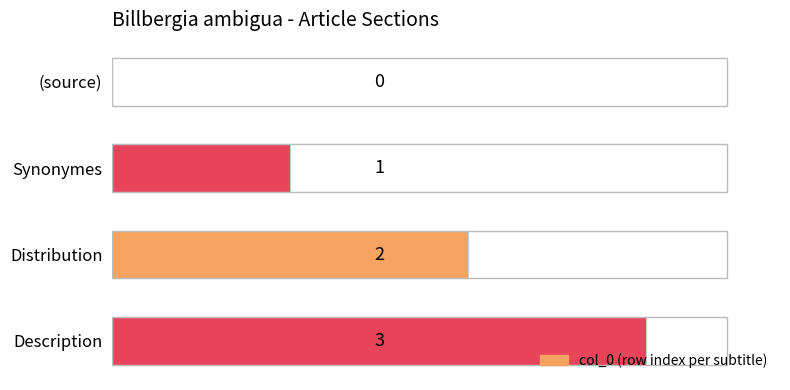

What is the ratio of the value at Distribution to the value at Description?

0.7